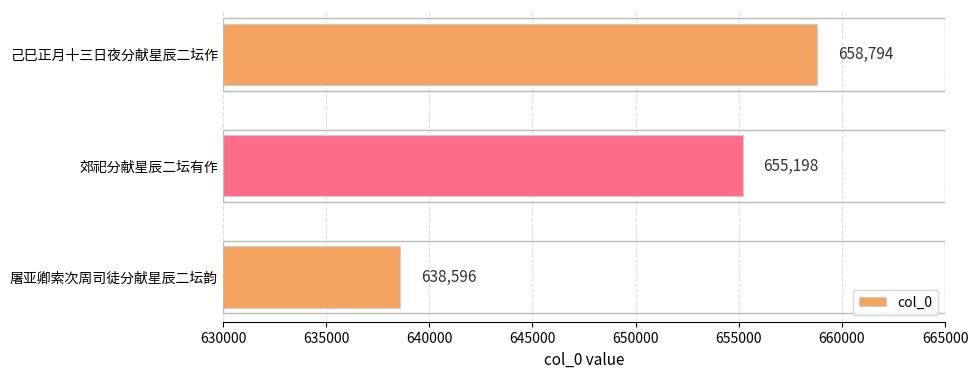

Where is the data nearest to the value 648695?

郊祀分献星辰二坛有作